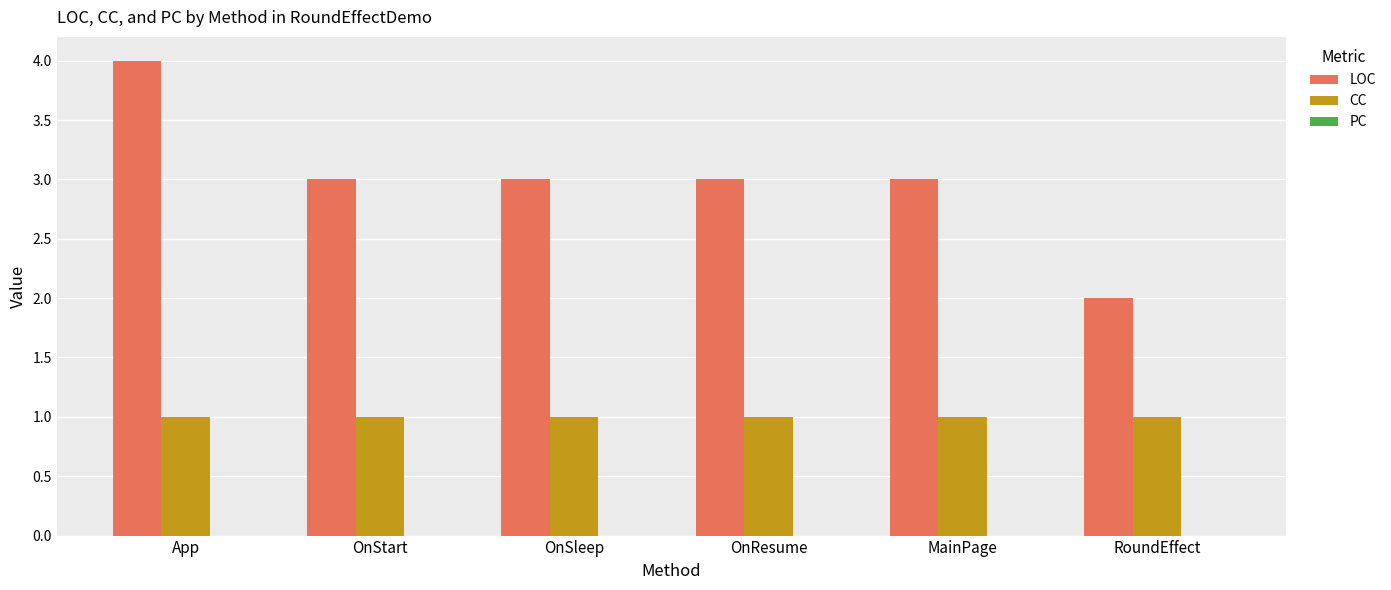

True or false: LOC has a value of 3 at OnStart.

True